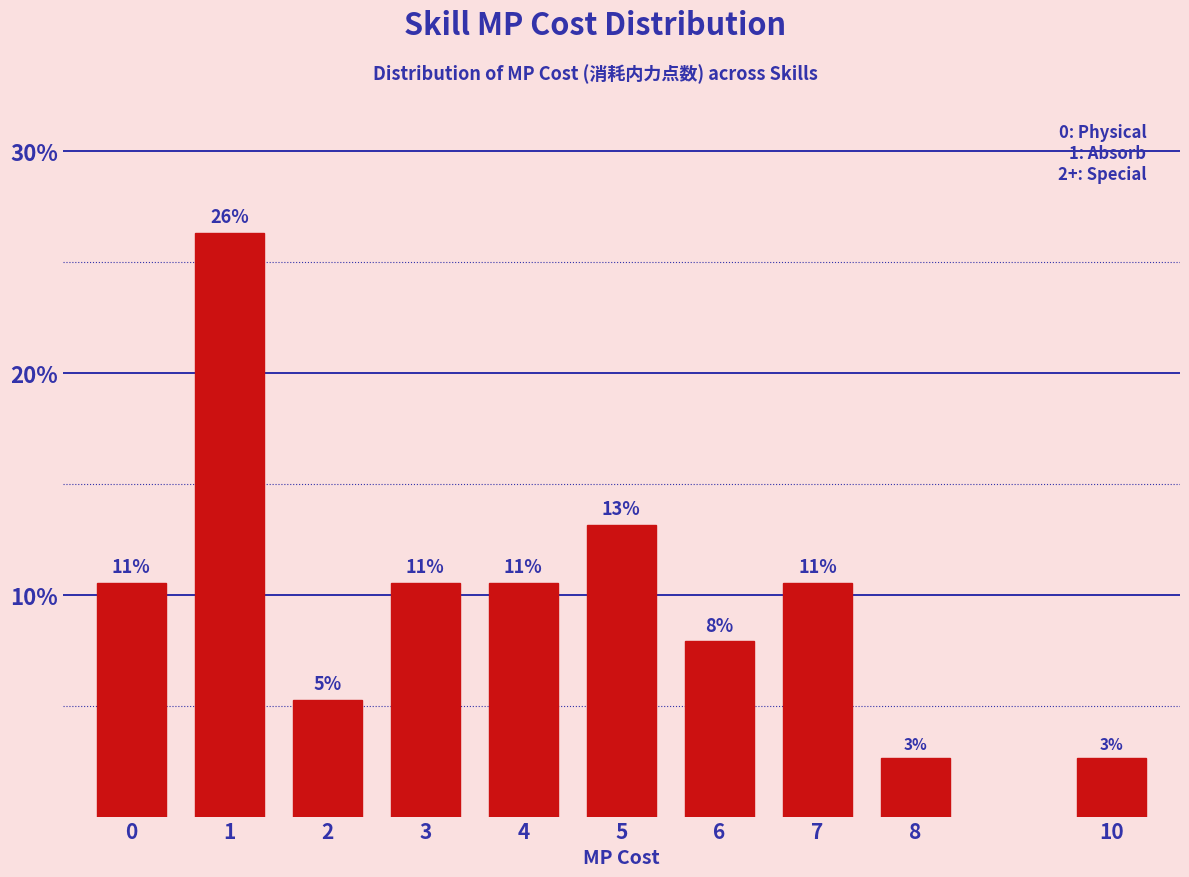

Does the chart contain any negative values?

No